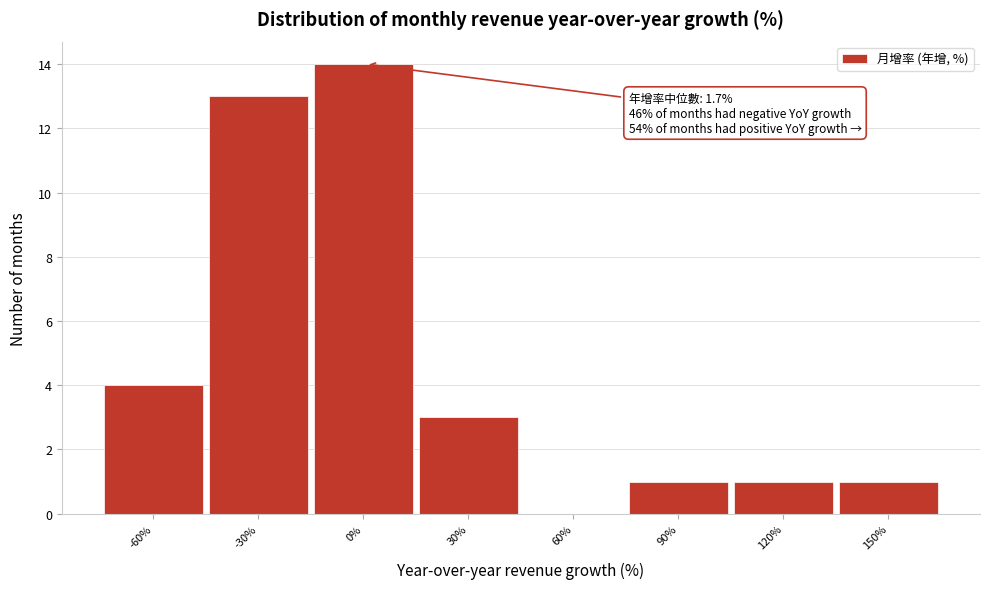

Reading left to right, list all the values displayed in this chart.

-60%=4	-30%=13	0%=14	30%=3	60%=0	90%=1	120%=1	150%=1